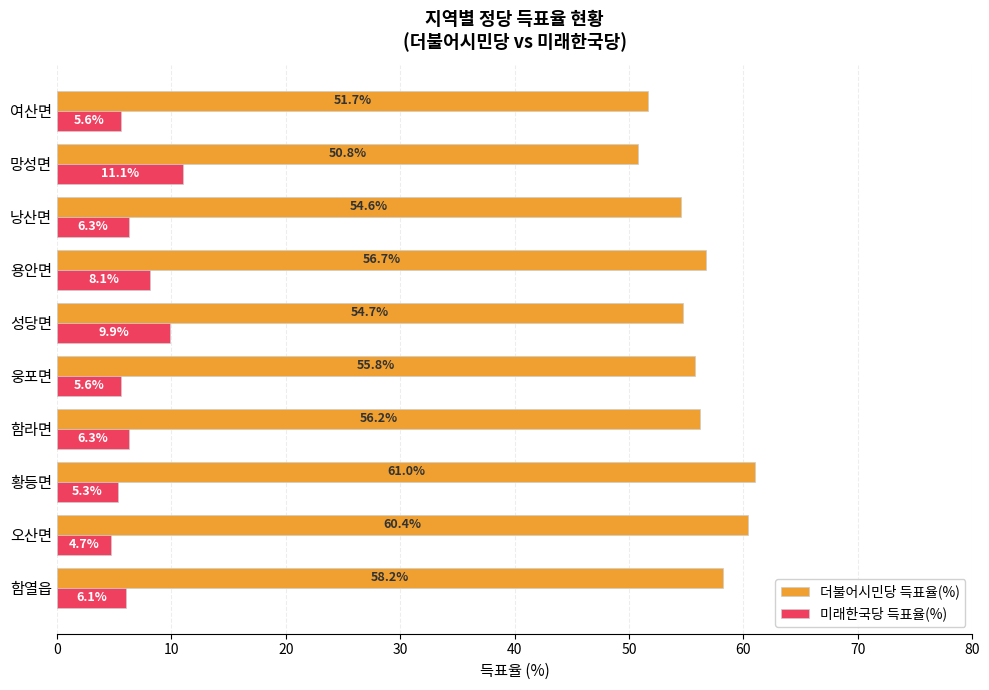

Which series has the largest total across all categories?

더불어시민당 득표율(%)